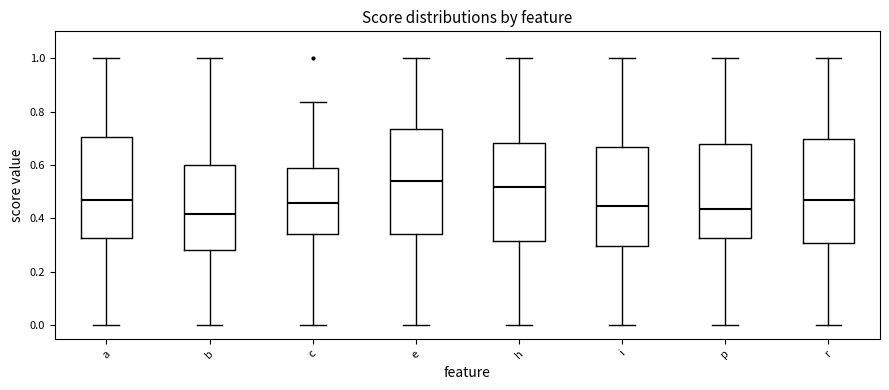

Reading left to right, transcribe this box plot: for each box, give where its median line is, the range the box spans, and where its two whiskers end, as read against the y-axis. The values are not printed on the chart, so give them approximately, as read against the axis.

a: median 0.46, box 0.32 to 0.70, whiskers 0.00 to 1.00
b: median 0.42, box 0.28 to 0.60, whiskers 0.00 to 1.00
c: median 0.46, box 0.34 to 0.58, whiskers 0.00 to 0.84
e: median 0.54, box 0.34 to 0.74, whiskers 0.00 to 1.00
h: median 0.52, box 0.32 to 0.68, whiskers 0.00 to 1.00
i: median 0.44, box 0.30 to 0.66, whiskers 0.00 to 1.00
p: median 0.44, box 0.32 to 0.68, whiskers 0.00 to 1.00
r: median 0.46, box 0.30 to 0.70, whiskers 0.00 to 1.00